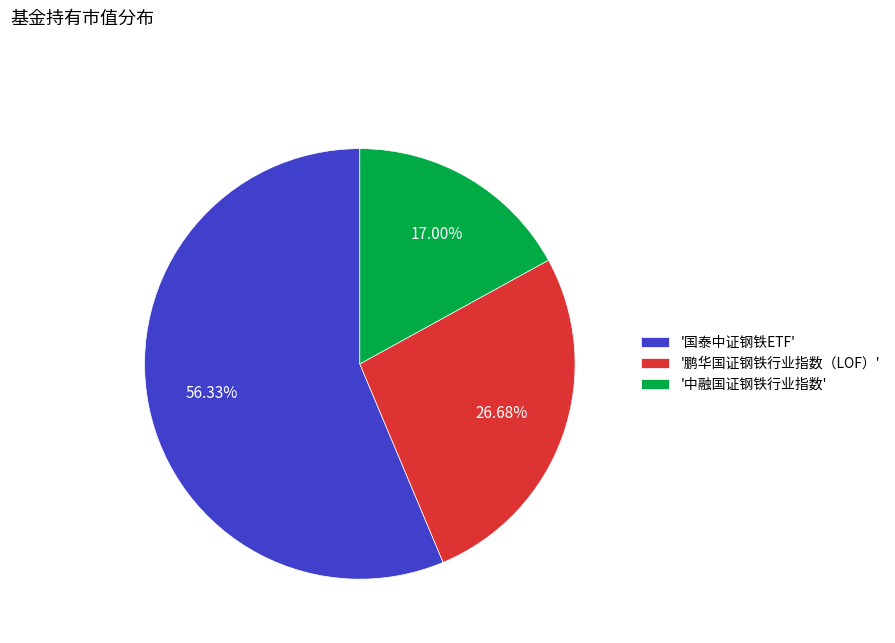

Combined, do '鹏华国证钢铁行业指数（LOF）' and '国泰中证钢铁ETF' account for over 50%?

Yes